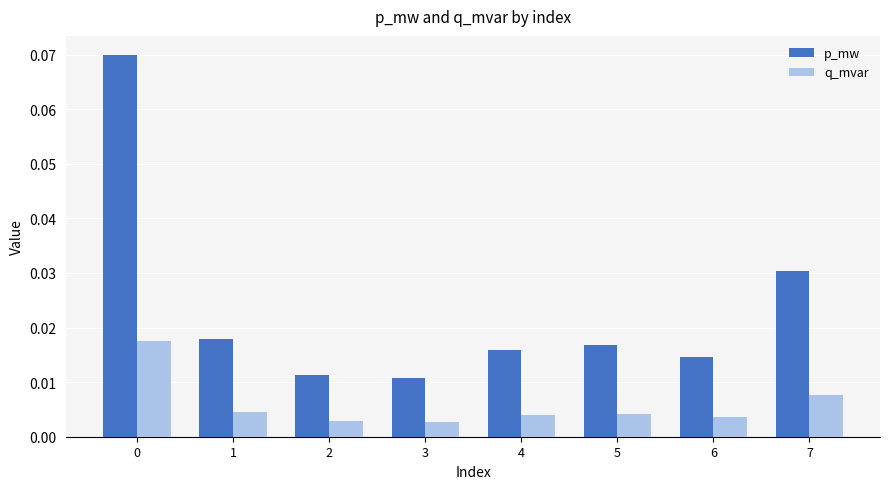

What is the sum of all p_mw values?

0.2